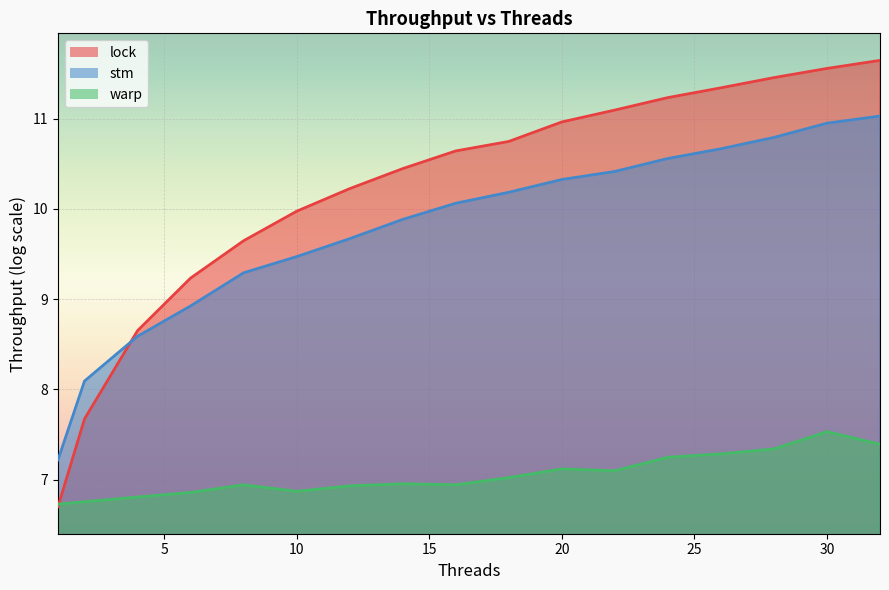

Where do stm and lock first cross each other?

2 and 4